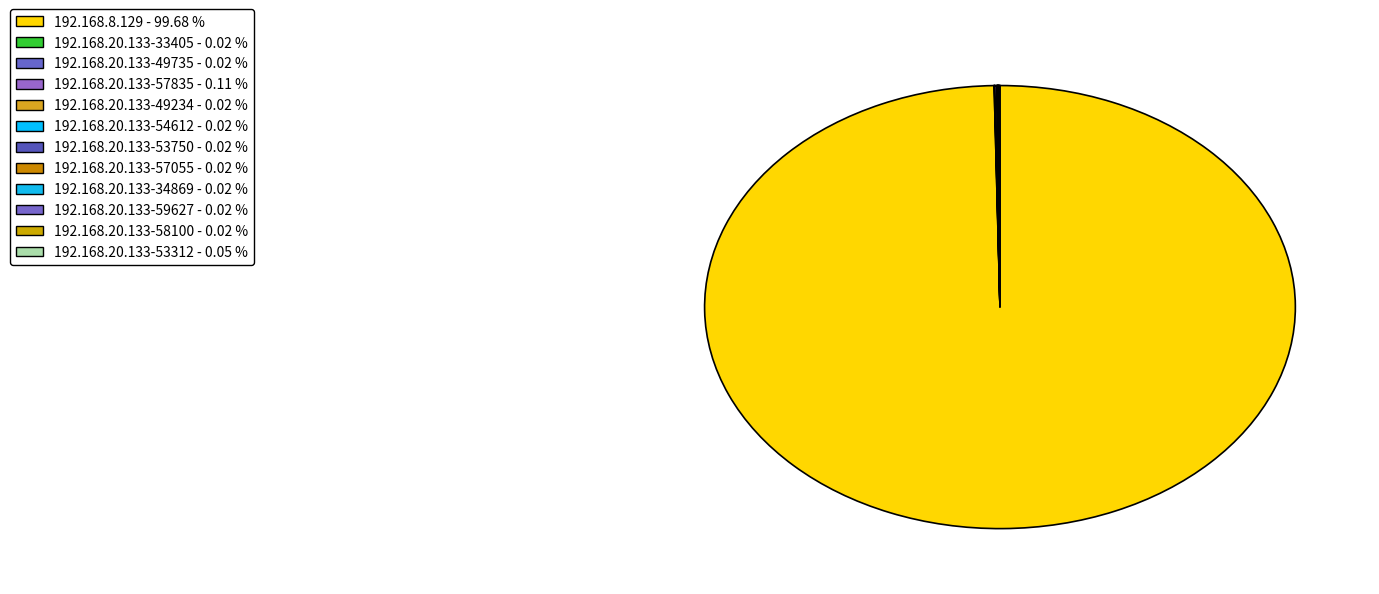

What is the majority slice?

192.168.8.129